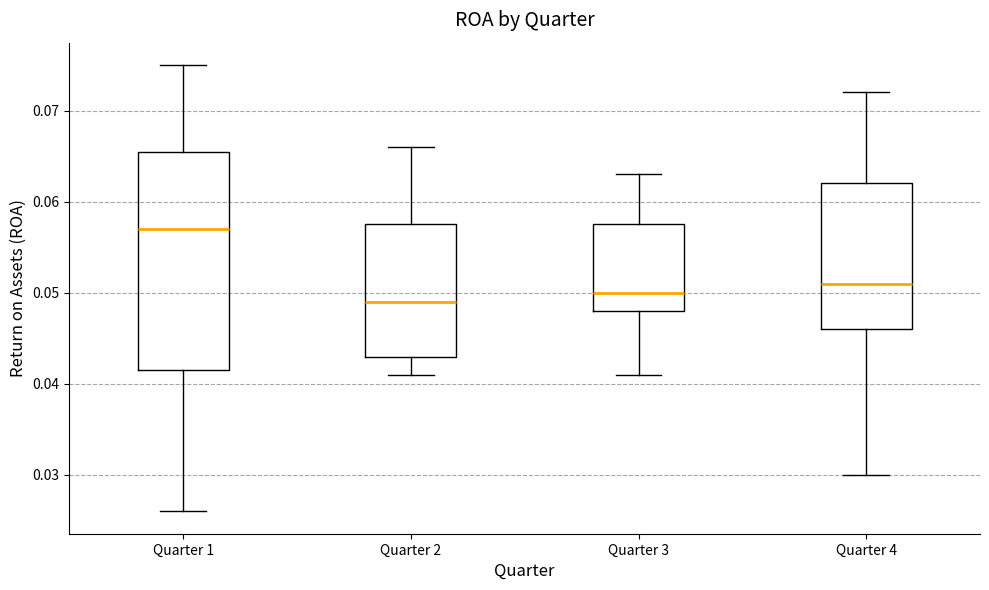

Reading left to right, transcribe this box plot: for each box, give where its median line is, the range the box spans, and where its two whiskers end, as read against the y-axis. The values are not printed on the chart, so give them approximately, as read against the axis.

Quarter 1: median 0.057, box 0.042 to 0.066, whiskers 0.026 to 0.075
Quarter 2: median 0.049, box 0.043 to 0.058, whiskers 0.041 to 0.066
Quarter 3: median 0.050, box 0.048 to 0.058, whiskers 0.041 to 0.063
Quarter 4: median 0.051, box 0.046 to 0.062, whiskers 0.030 to 0.072